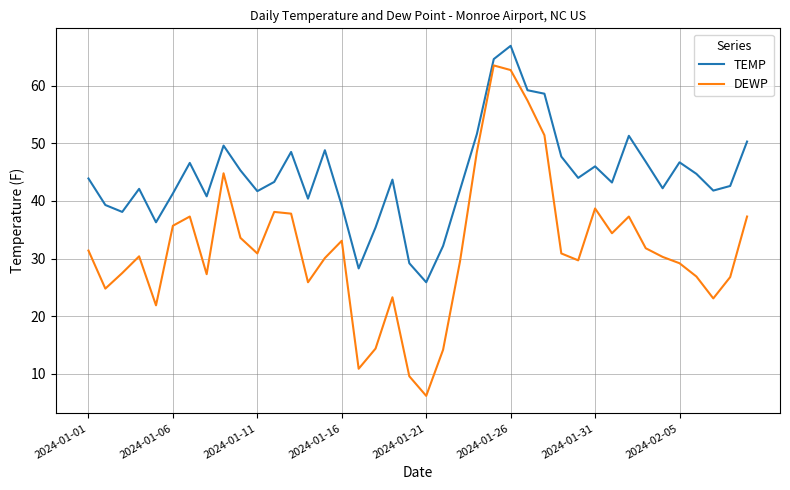

Rank the series by their maximum value, from highest to lowest.

TEMP, DEWP